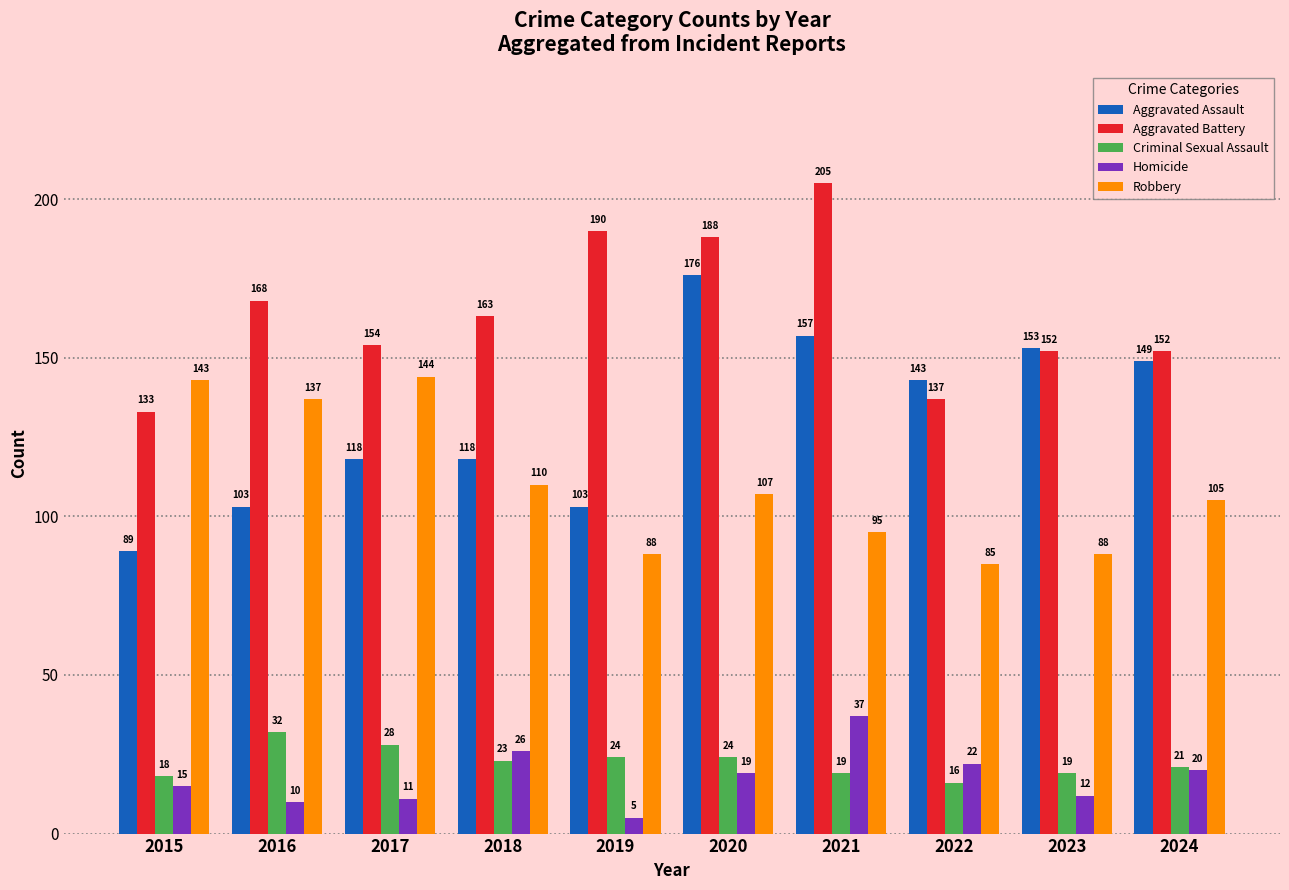

What is the spread (max minus min) of values at 2024?

132